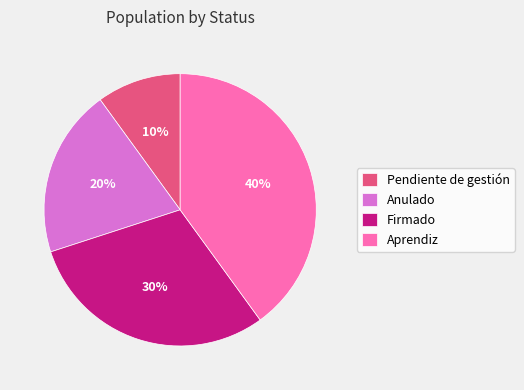

To the nearest percent, what portion does Pendiente de gestión represent?

10%